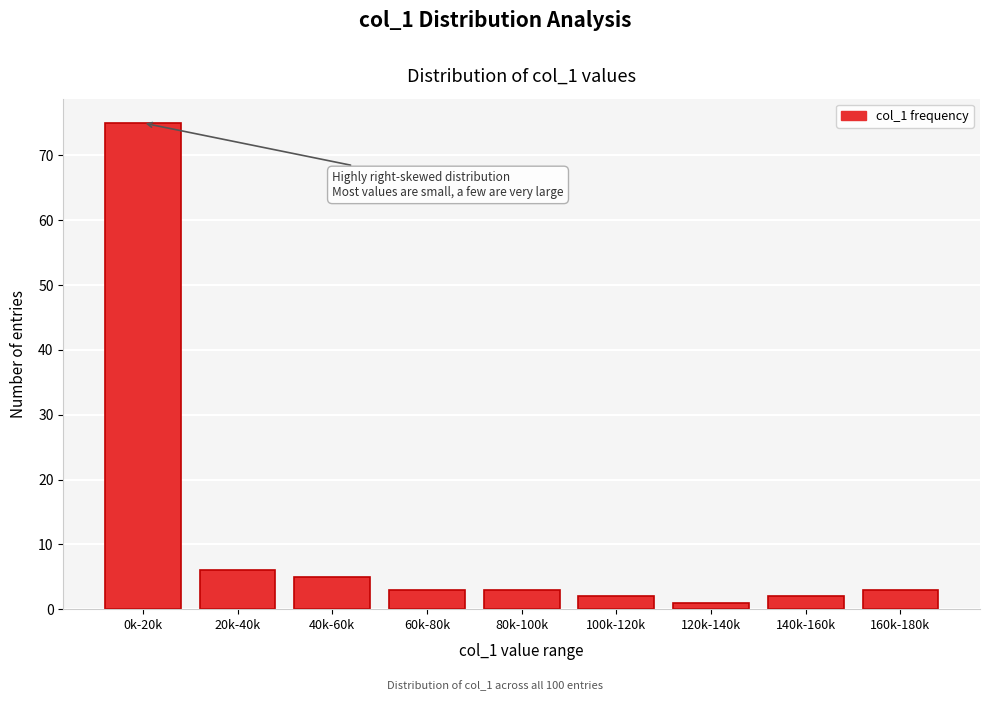

Reading left to right, what are all the values shown in this chart?

0k-20k=75	20k-40k=6	40k-60k=5	60k-80k=3	80k-100k=3	100k-120k=2	120k-140k=1	140k-160k=2	160k-180k=3